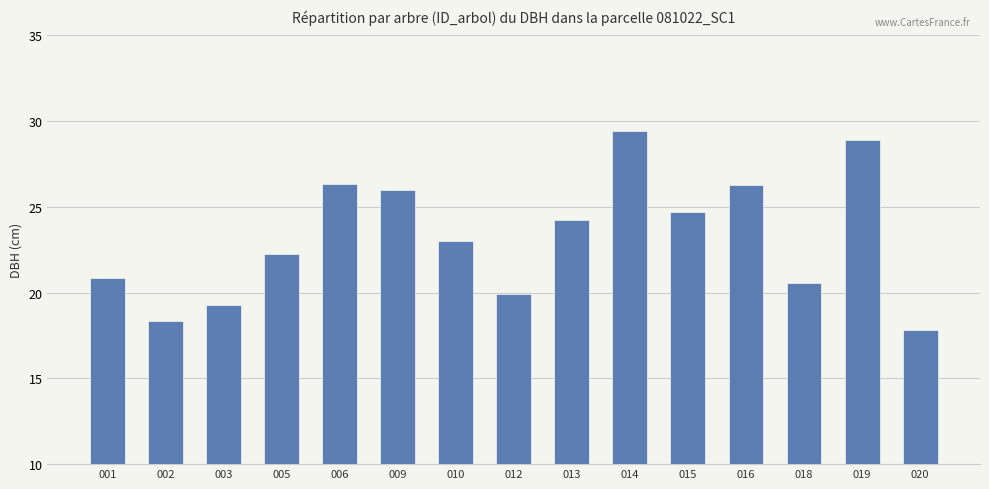

What is the smallest value displayed?

17.8